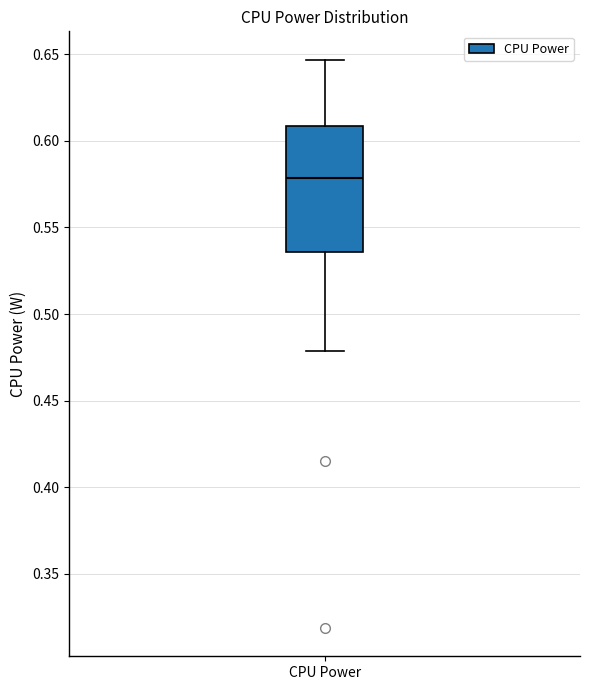

Where does the upper whisker of the box for CPU Power end on the y-axis? The values are not printed on the chart, so give them approximately, as read against the axis.

0.645